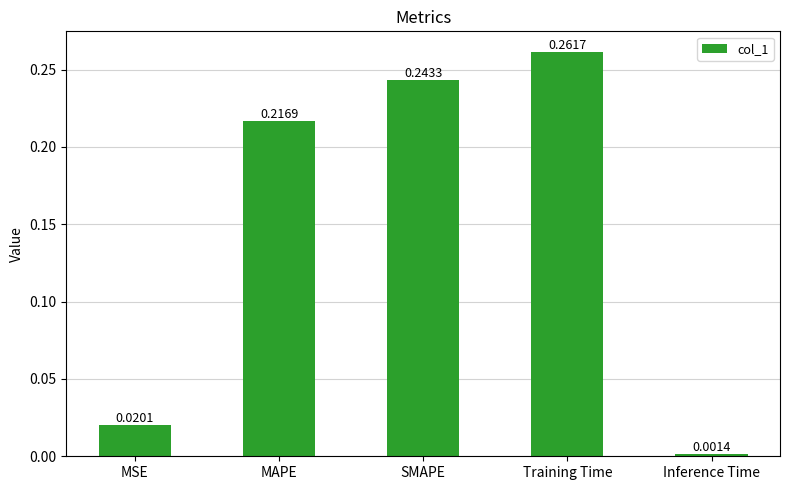

What is the change in value from MSE to Training Time?

+0.2